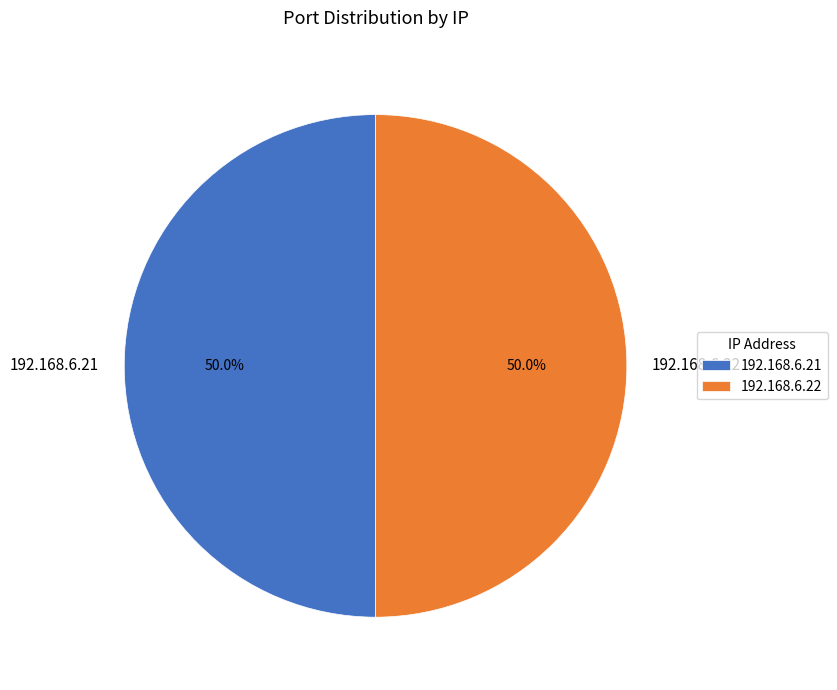

True or false: 192.168.6.21 accounts for 42% of the total.

False